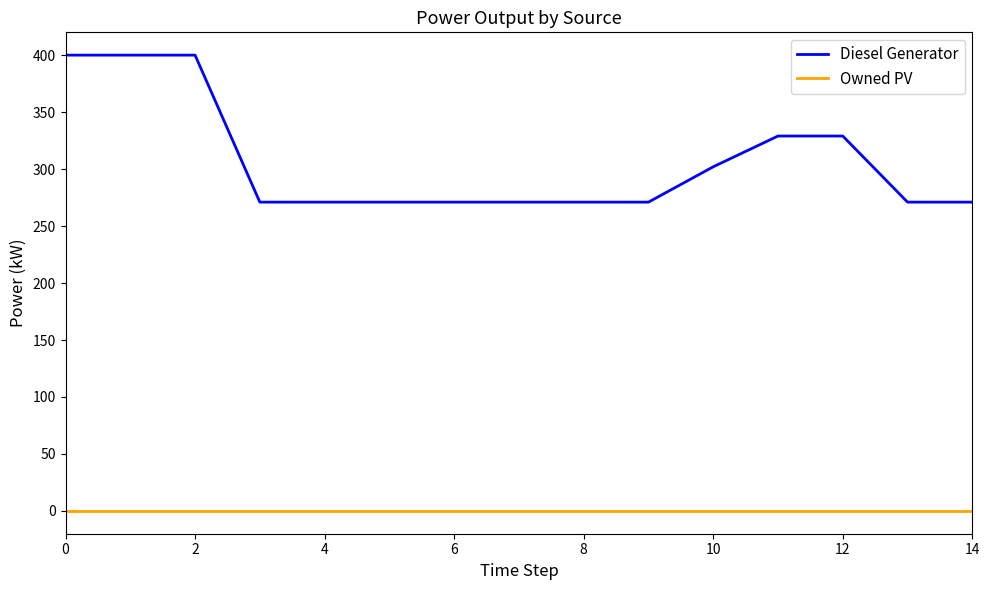

Reading left to right, list all the values displayed in this chart.

Diesel Generator: 400	400	400	271	271	271	271	271	271	271	302	329	329	271	271
Owned PV: 0	0	0	0	0	0	0	0	0	0	0	0	0	0	0